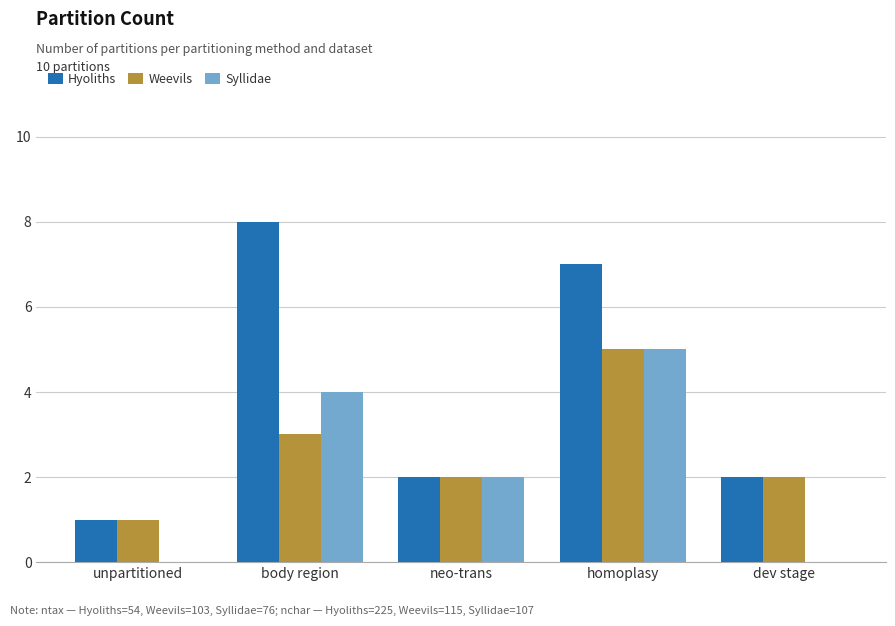

What value does the Syllidae series have at neo-trans?

2